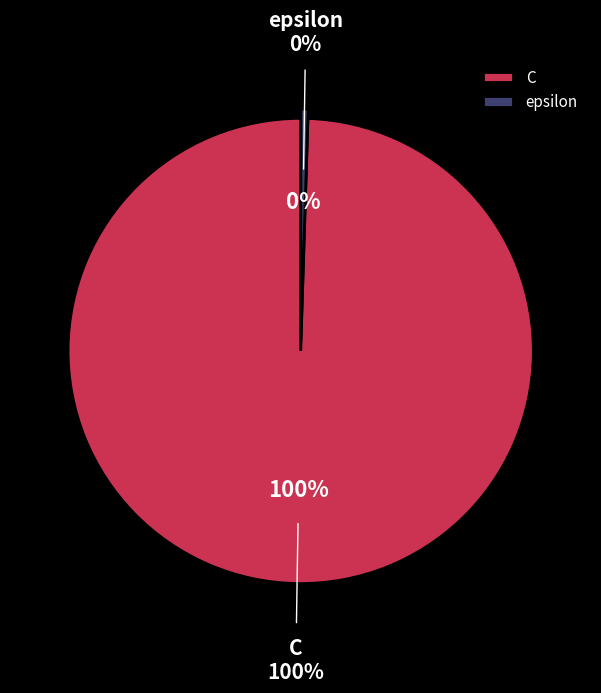

Is epsilon the majority of the pie?

No